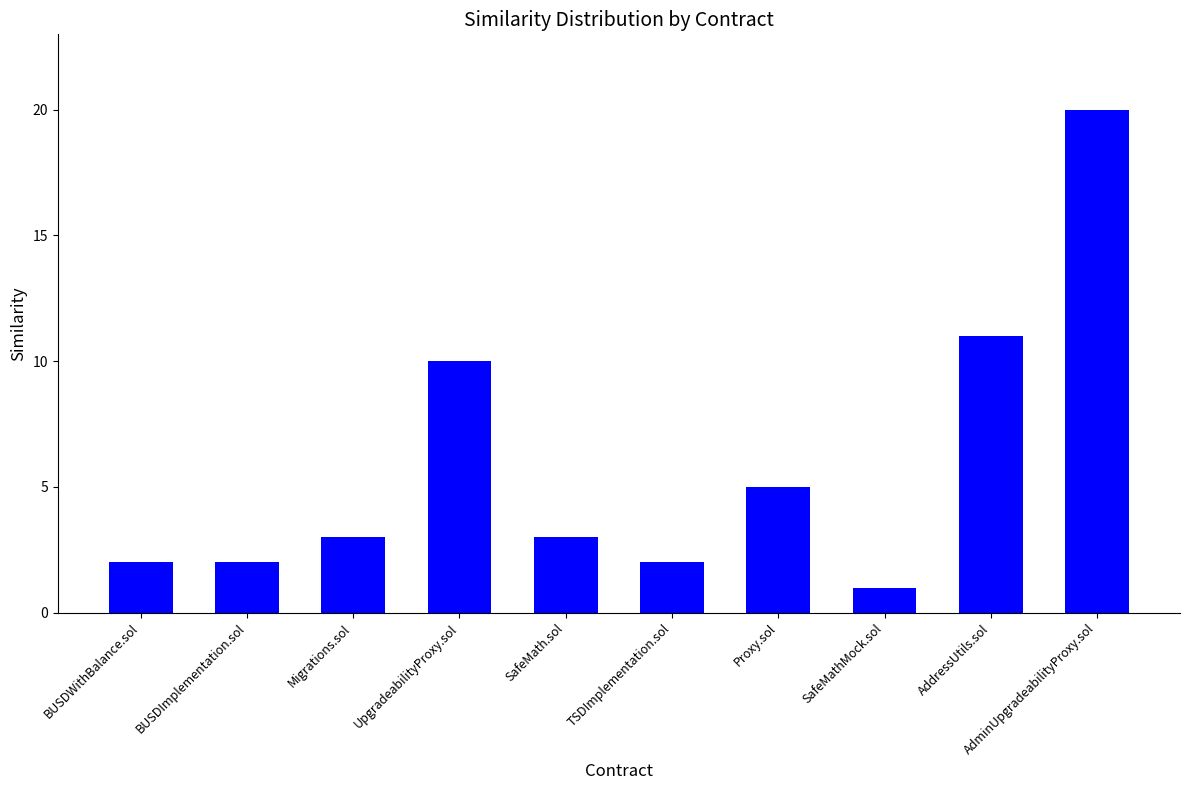

What is the value of the 4th bar from the left?

10